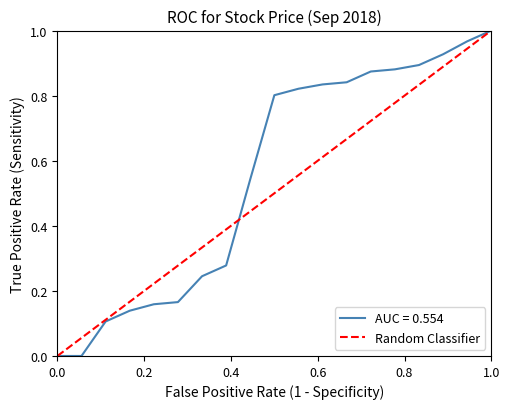

Between 0.0 and 1.0, which is larger?

1.0